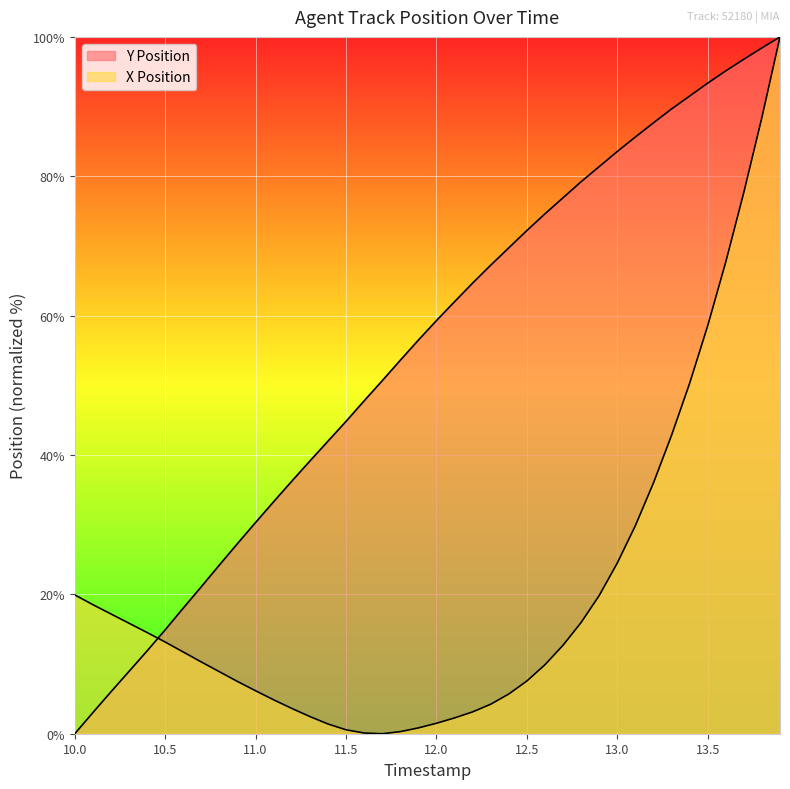

What are all the series names shown in the legend?

Y Position, X Position